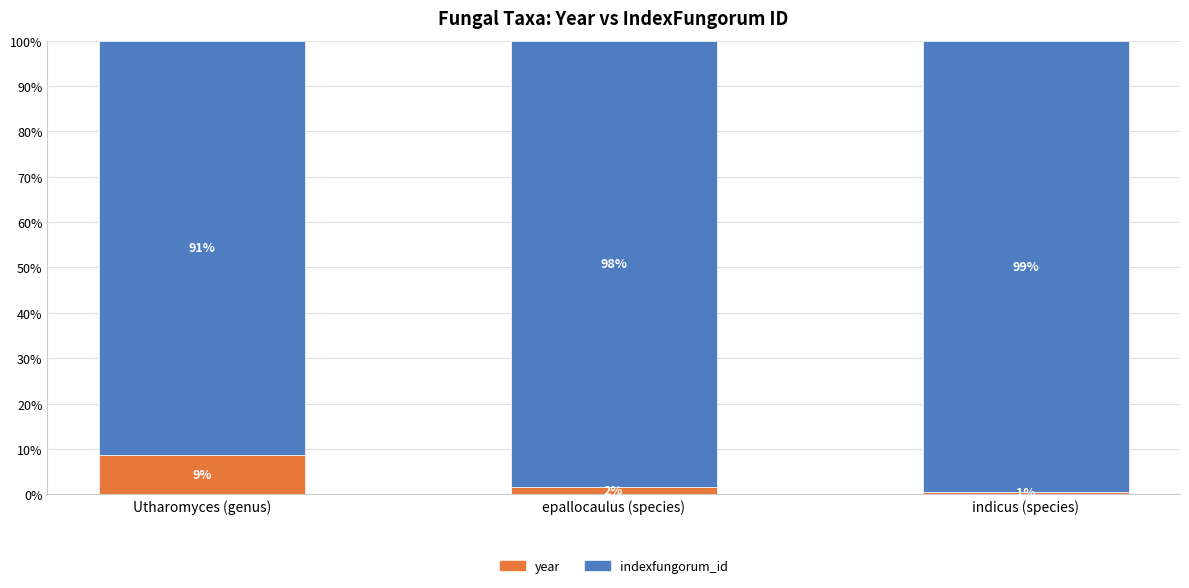

What is the lowest value of the year series?

0.6